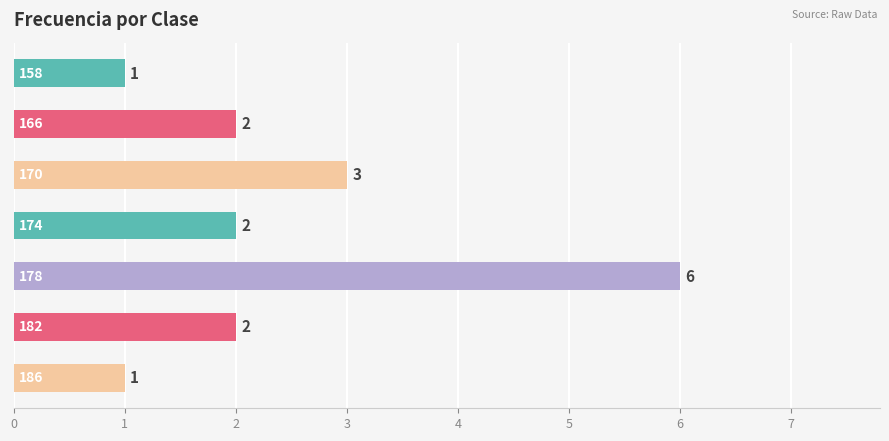

What is the difference between the maximum and minimum values?

5